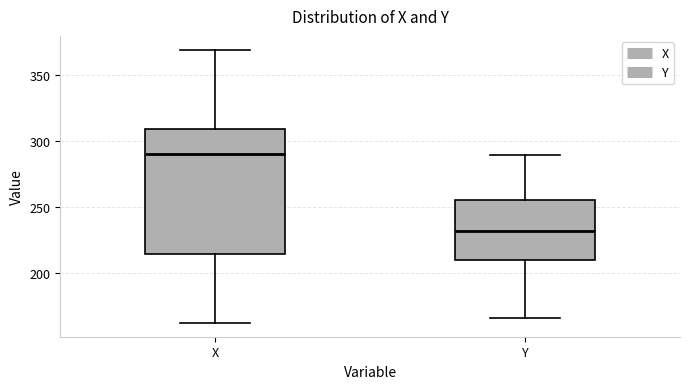

Comparing the boxes themselves (not the whiskers), which one is the tallest?

X